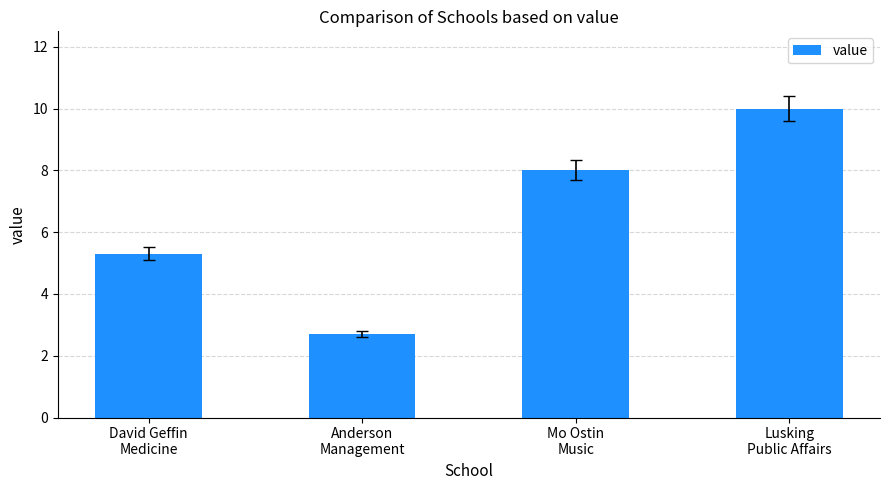

What is the difference between the maximum and minimum values?

7.3